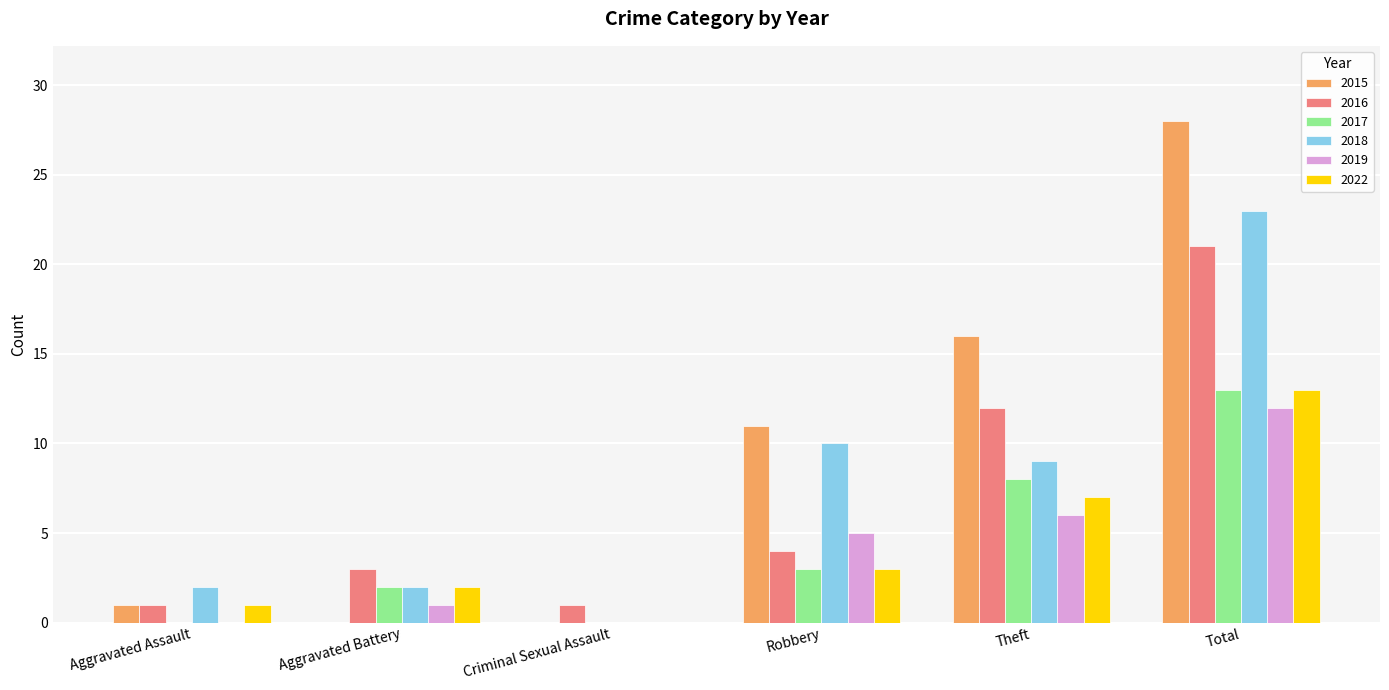

Which series has the largest total across all categories?

2015